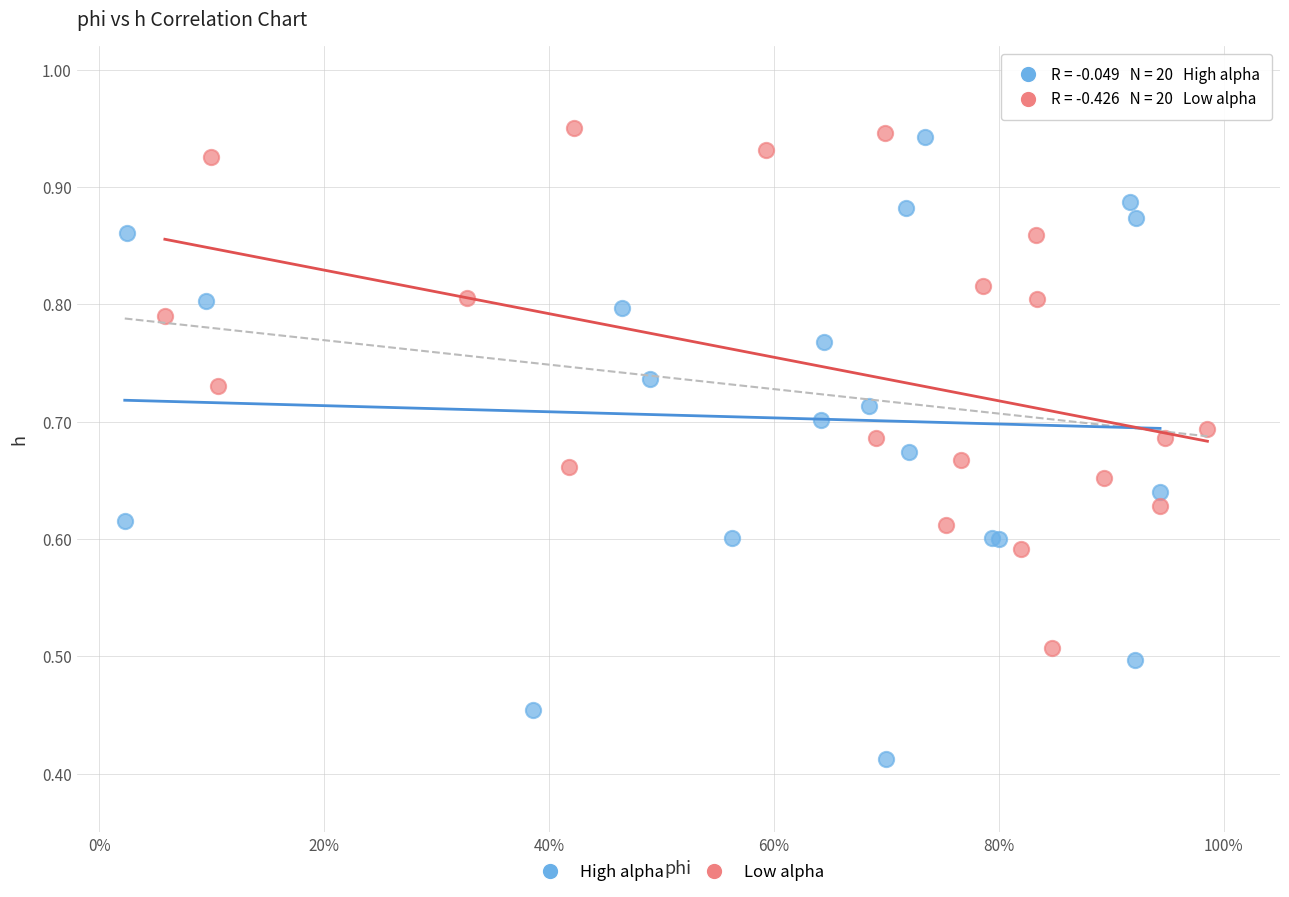

Which series reaches the minimum Y coordinate?

High alpha